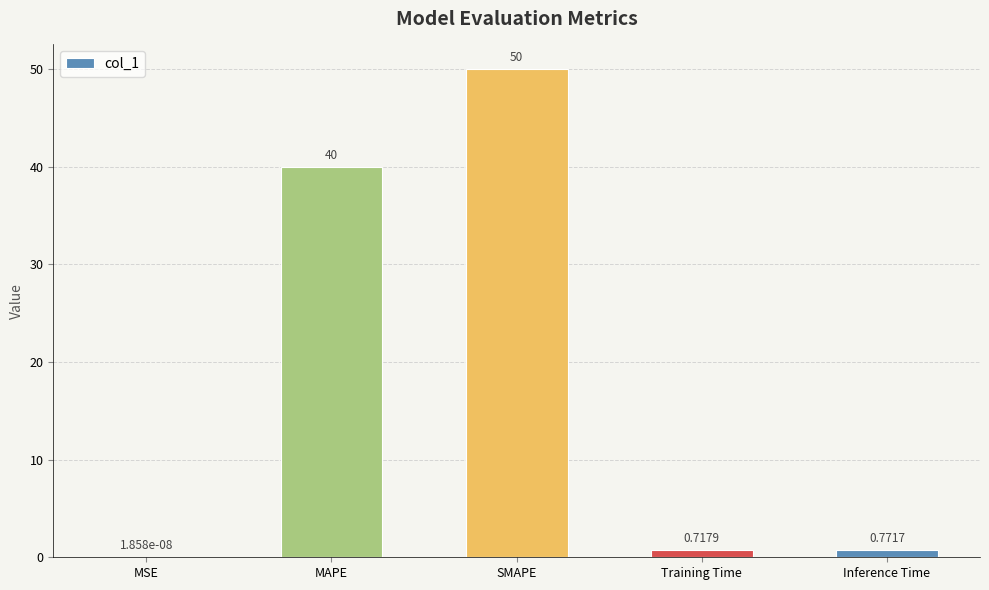

What is the sum of the values at MAPE and MSE?

40.0